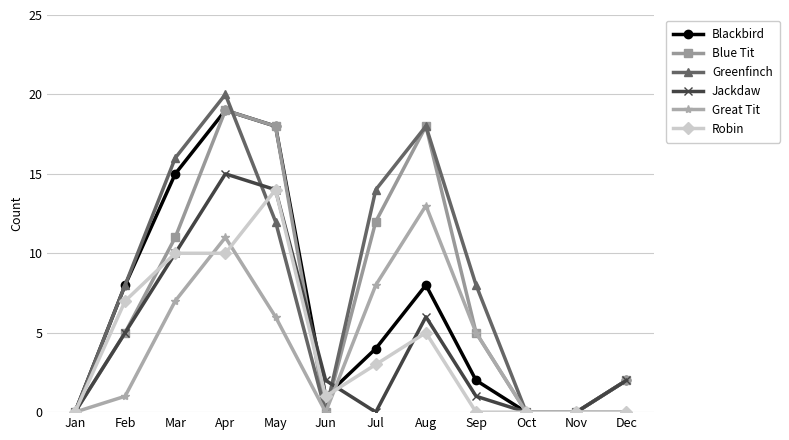

In Blue Tit, how many points are higher than both neighbors (excluding endpoints)?

2